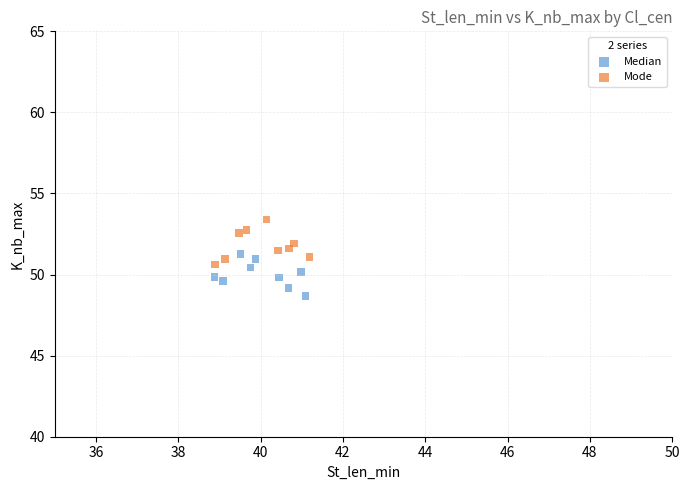

Which series contains the highest Y value?

Mode